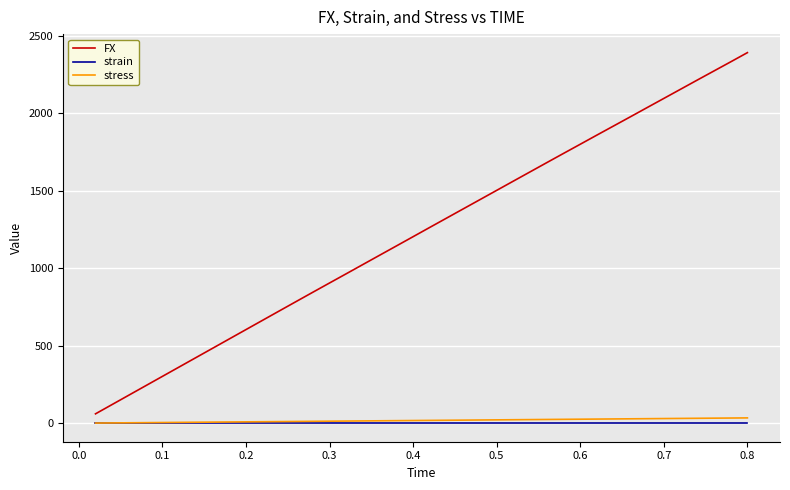

Which series has the largest total across all categories?

FX